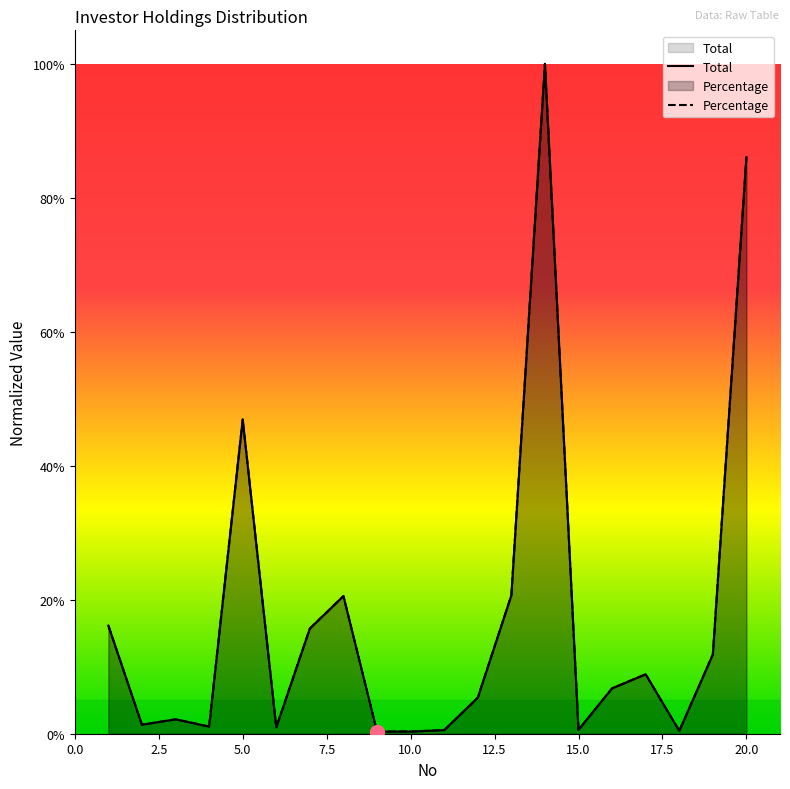

Rank the series by their maximum value, from lowest to highest.

Total, Percentage